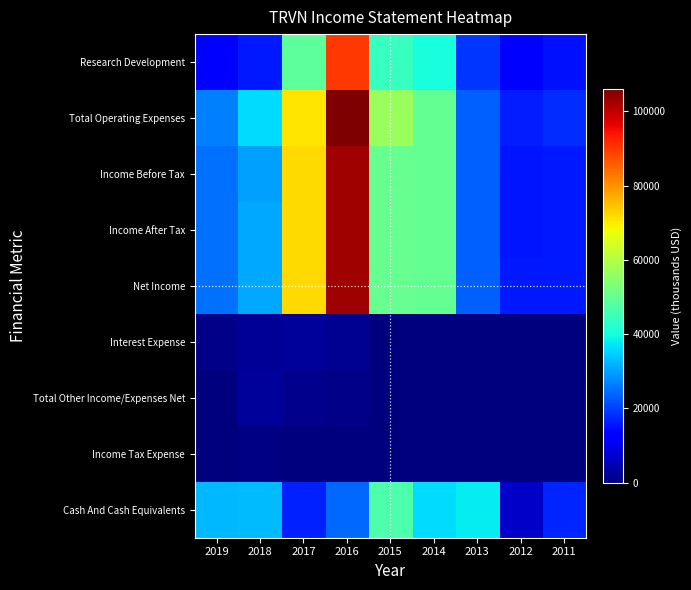

At how many categories does at least one series exceed 6759?

9